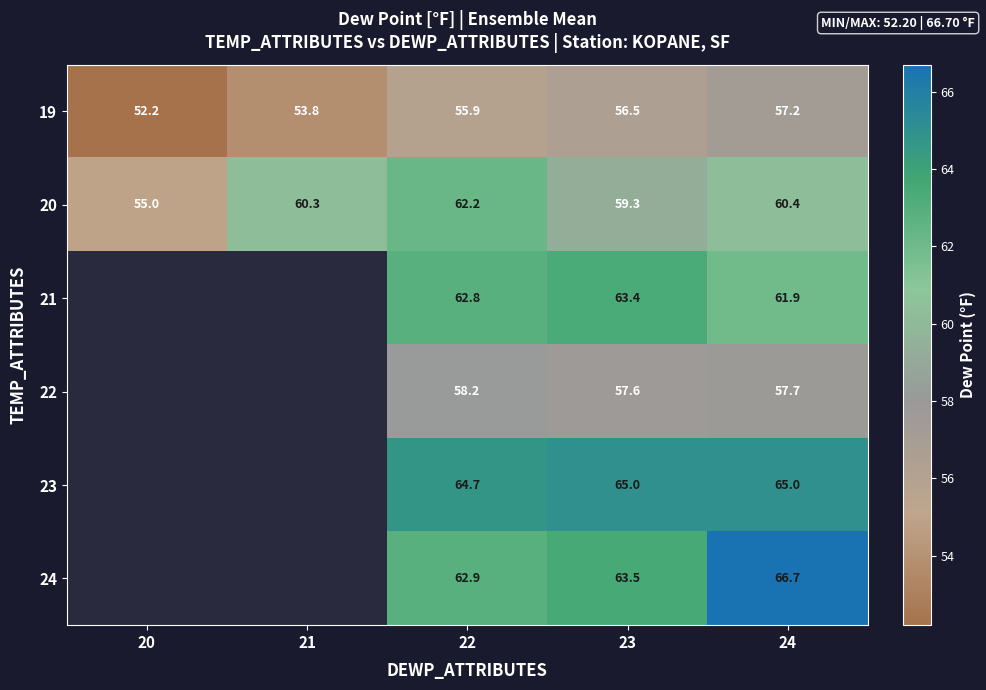

What is the spread (max minus min) of values at 22?

8.8